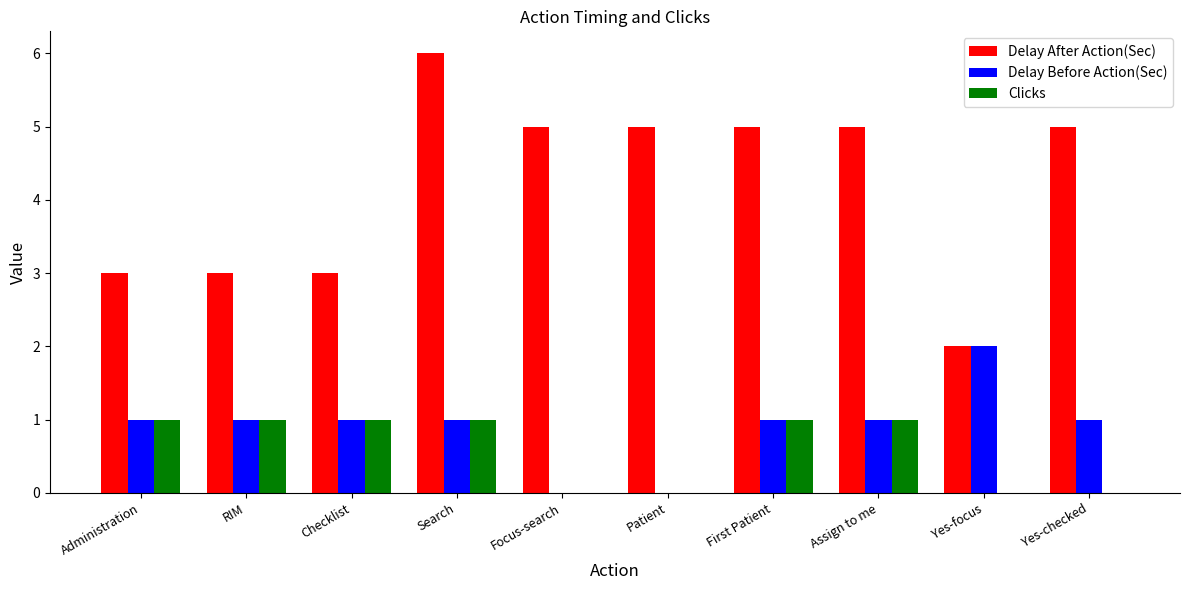

What are all the series names shown in the legend?

Delay After Action(Sec), Delay Before Action(Sec), Clicks